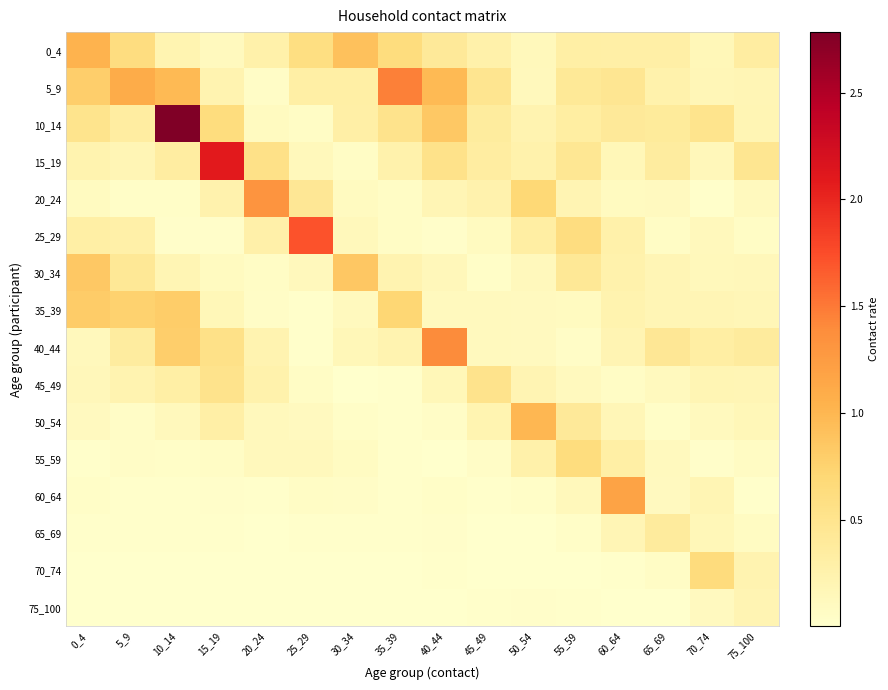

At which category is the sum across all series the highest?

10_14